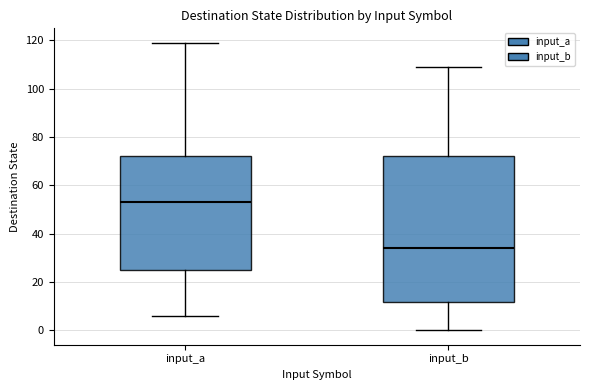

Reading left to right, transcribe this box plot: for each box, give where its median line is, the range the box spans, and where its two whiskers end, as read against the y-axis. The values are not printed on the chart, so give them approximately, as read against the axis.

input_a: median 54, box 26 to 72, whiskers 6 to 120
input_b: median 34, box 12 to 72, whiskers 0 to 110